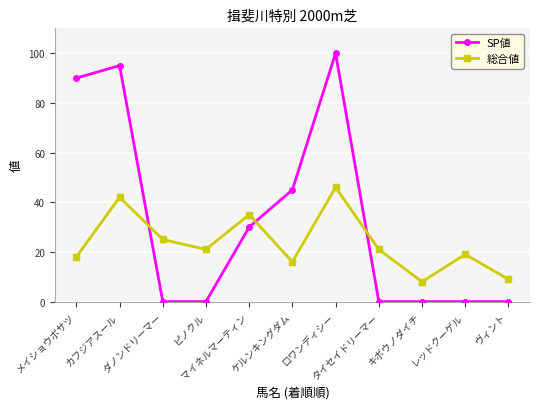

Rank the series by their average value, from lowest to highest.

総合値, SP値